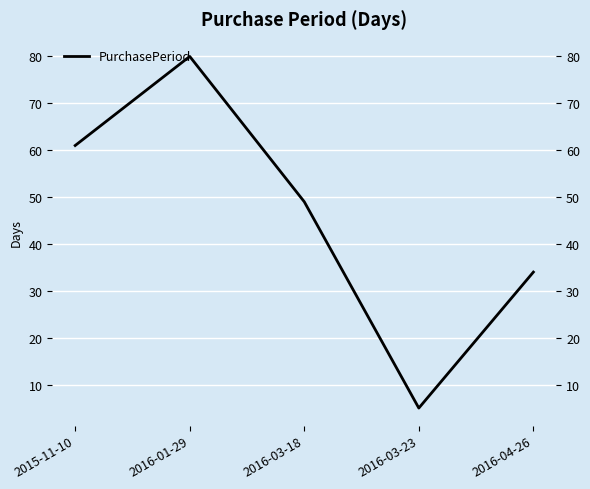

What is the label of the 4th point from the right?

2016-01-29